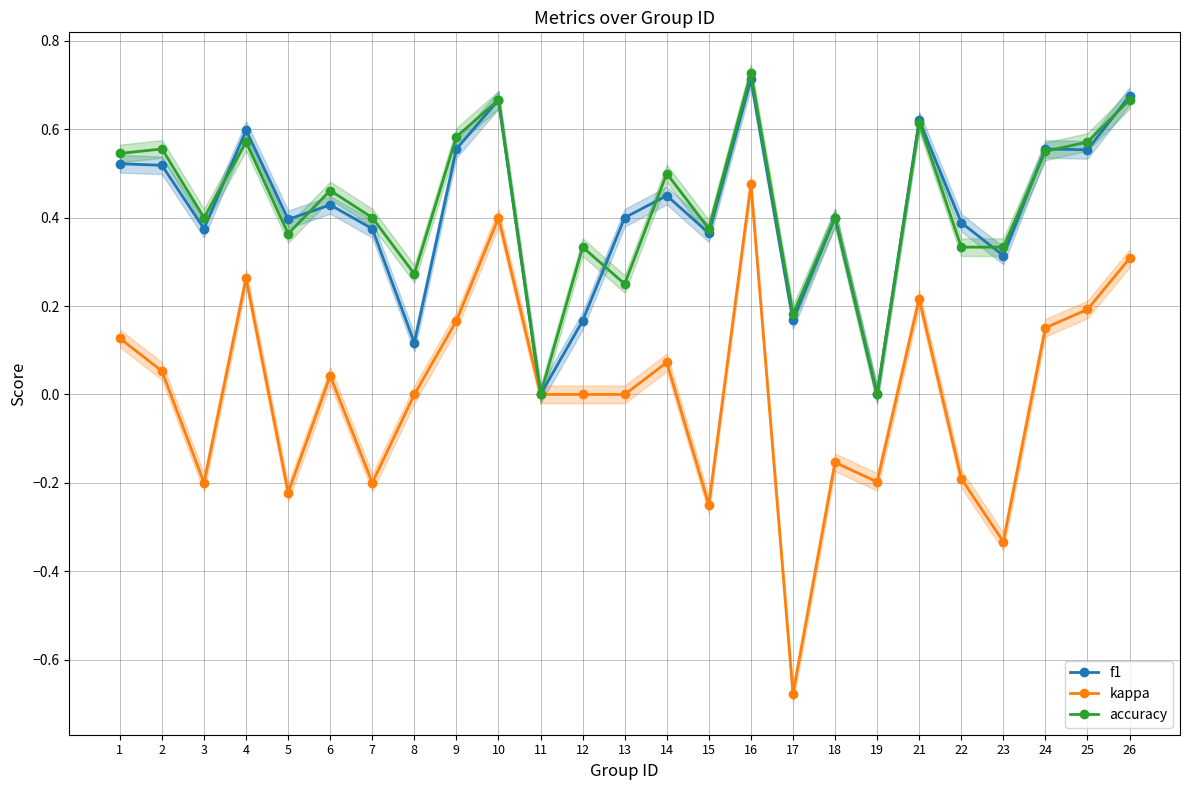

Which has a higher value, 24 or 23?

24